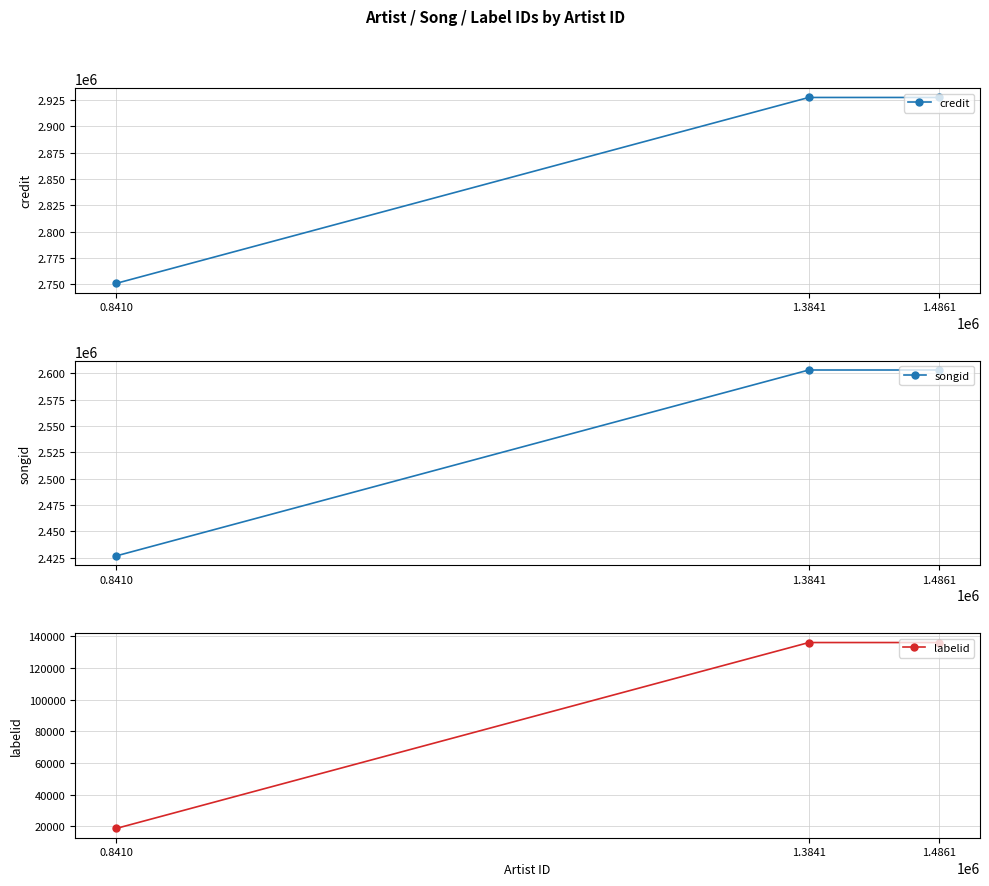

Does the chart display data point markers on the line(s)?

Yes